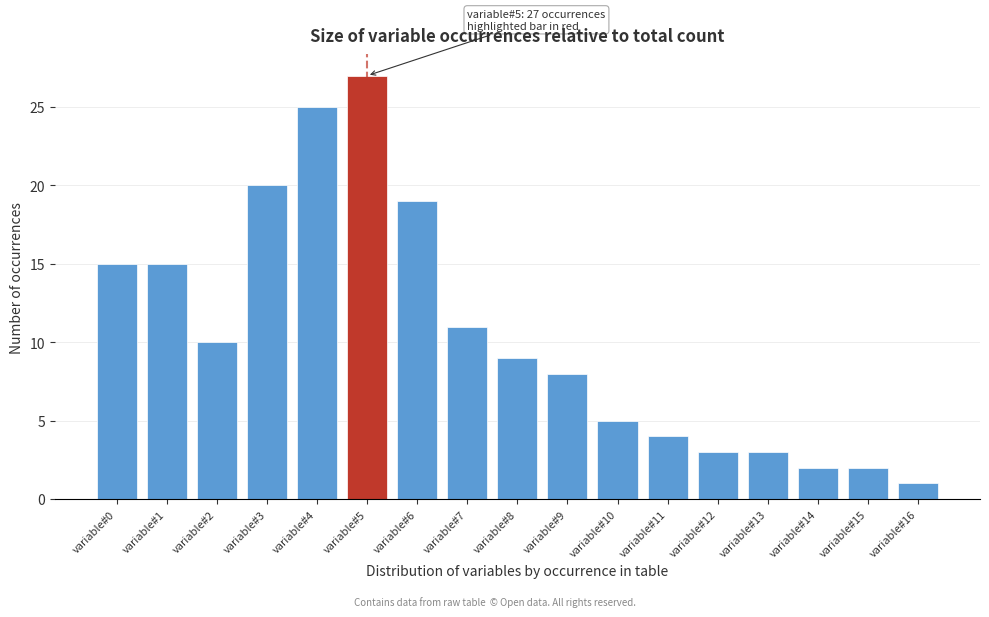

Reading left to right, list all the values displayed in this chart.

variable#0=15	variable#1=15	variable#2=10	variable#3=20	variable#4=25	variable#5=27	variable#6=19	variable#7=11	variable#8=9	variable#9=8	variable#10=5	variable#11=4	variable#12=3	variable#13=3	variable#14=2	variable#15=2	variable#16=1